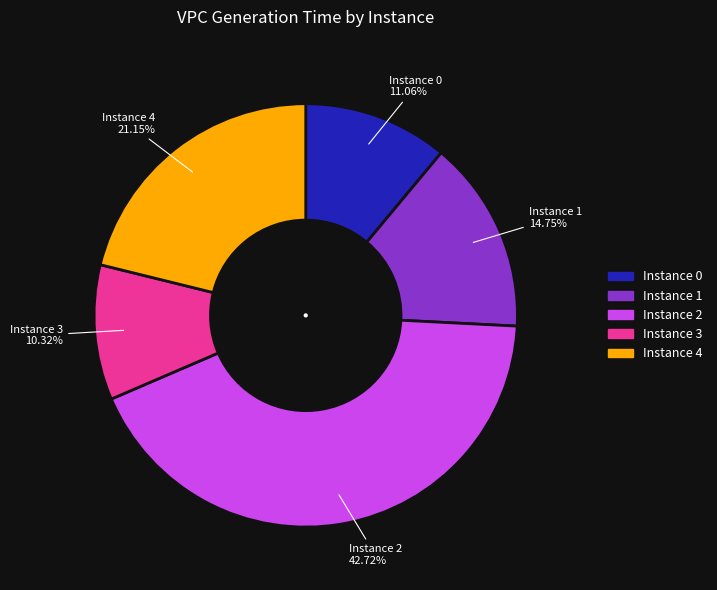

Is there a majority slice in this chart?

No